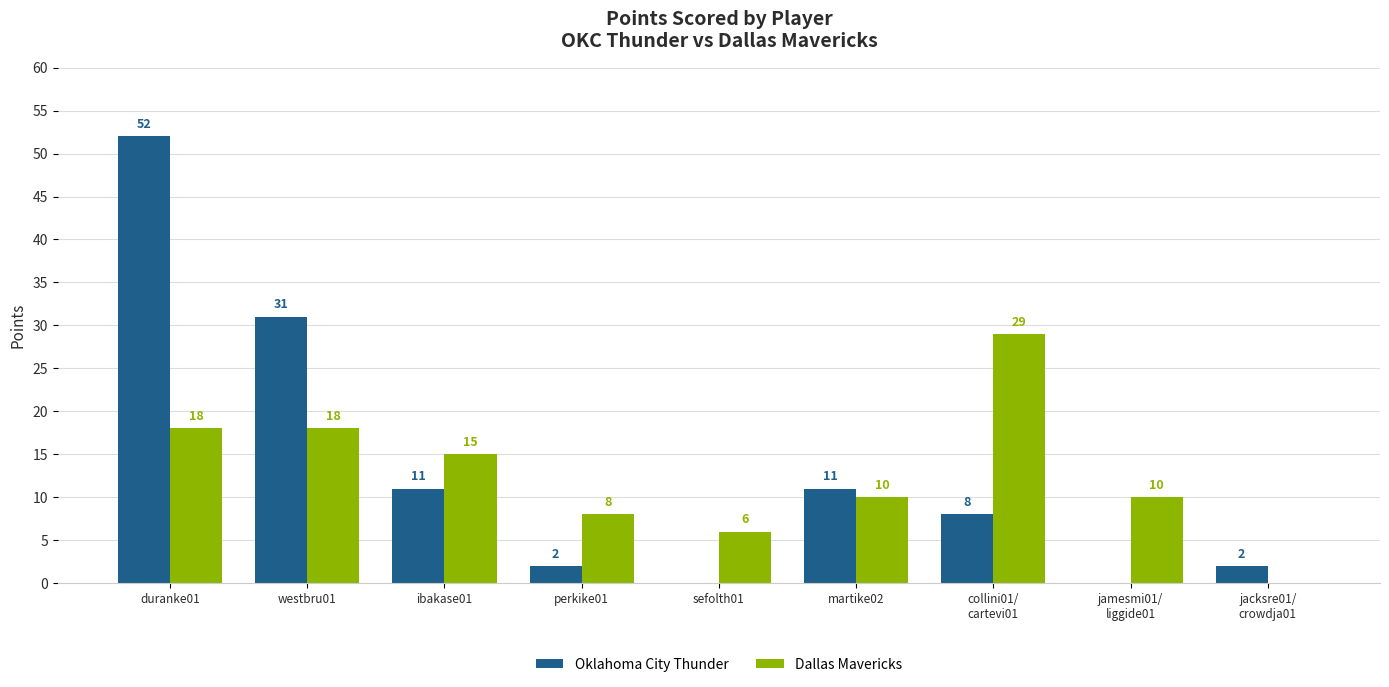

The value of Dallas Mavericks at jamesmi01/
liggide01 is 10. True or false?

True